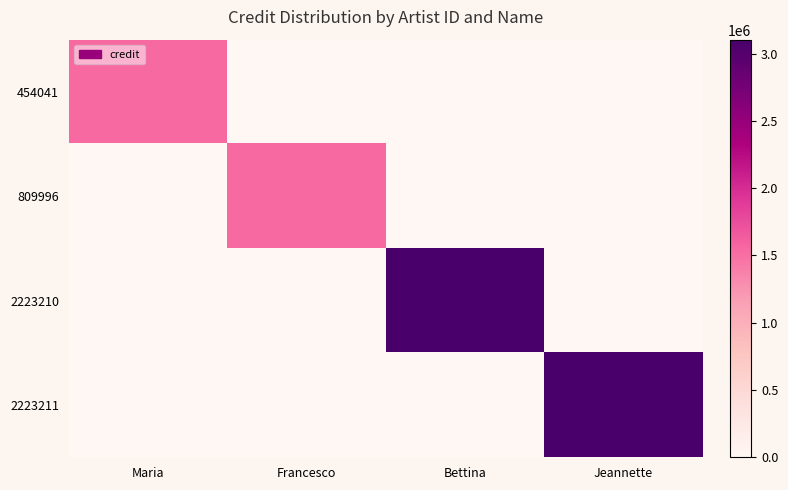

Reading left to right, extract all data points from this chart.

454041: Maria=1527654	Francesco=0	Bettina=0	Jeannette=0
809996: Maria=0	Francesco=1527654	Bettina=0	Jeannette=0
2223210: Maria=0	Francesco=0	Bettina=3103160	Jeannette=0
2223211: Maria=0	Francesco=0	Bettina=0	Jeannette=3103160